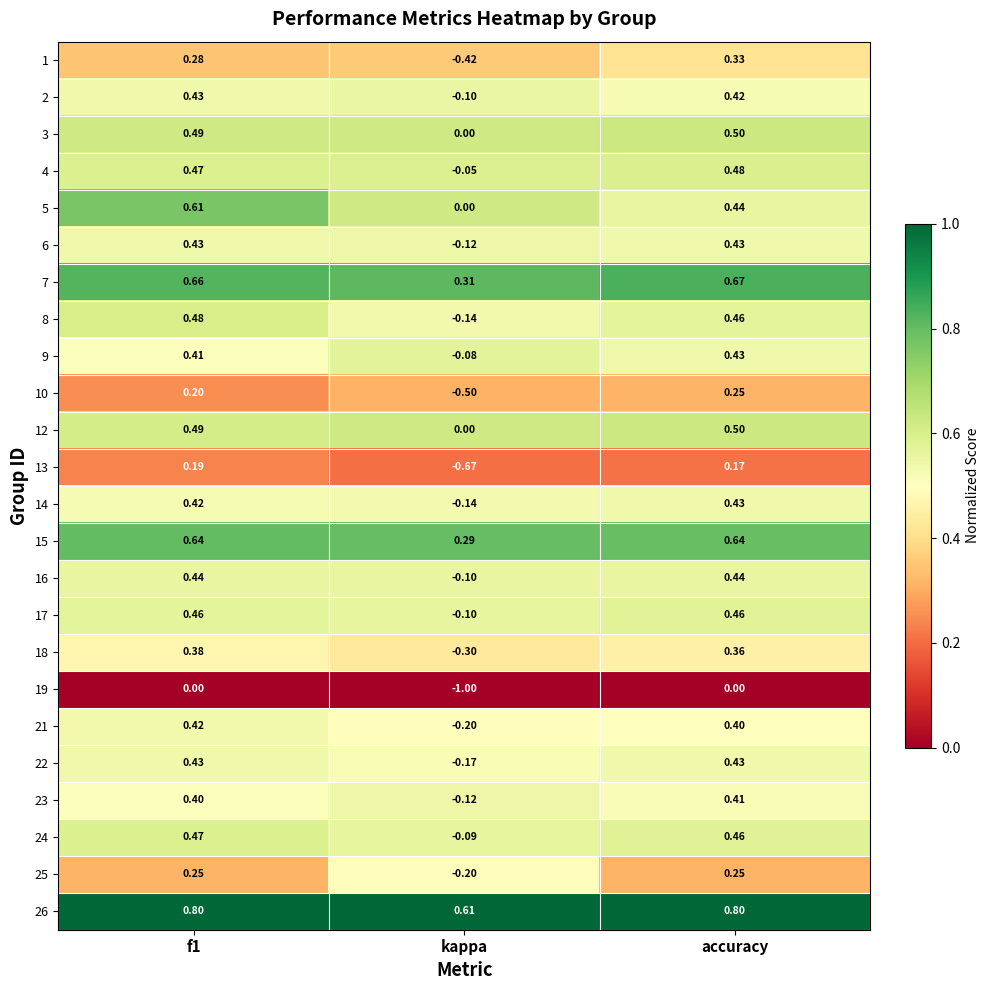

At which category does the chart reach its minimum across all series?

kappa